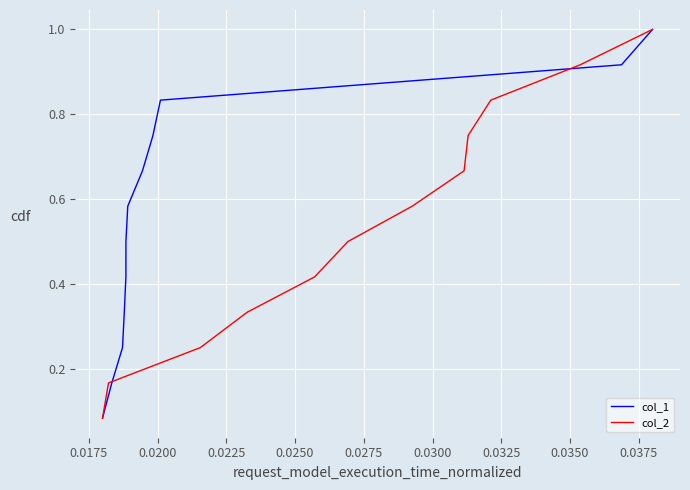

What is the highest value of the col_1 series?

1.0